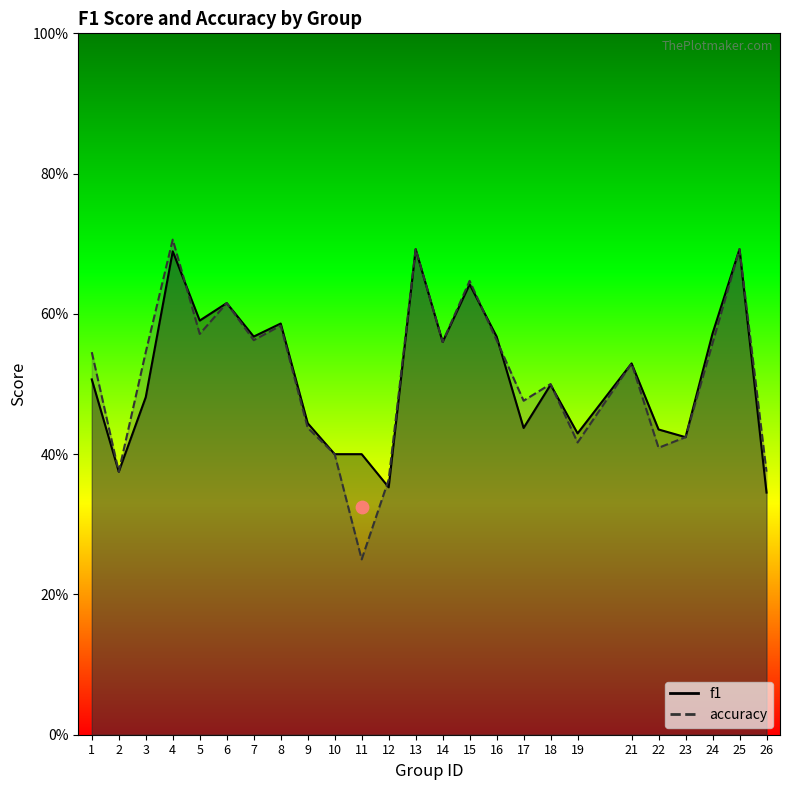

What are all the series names shown in the legend?

f1, accuracy